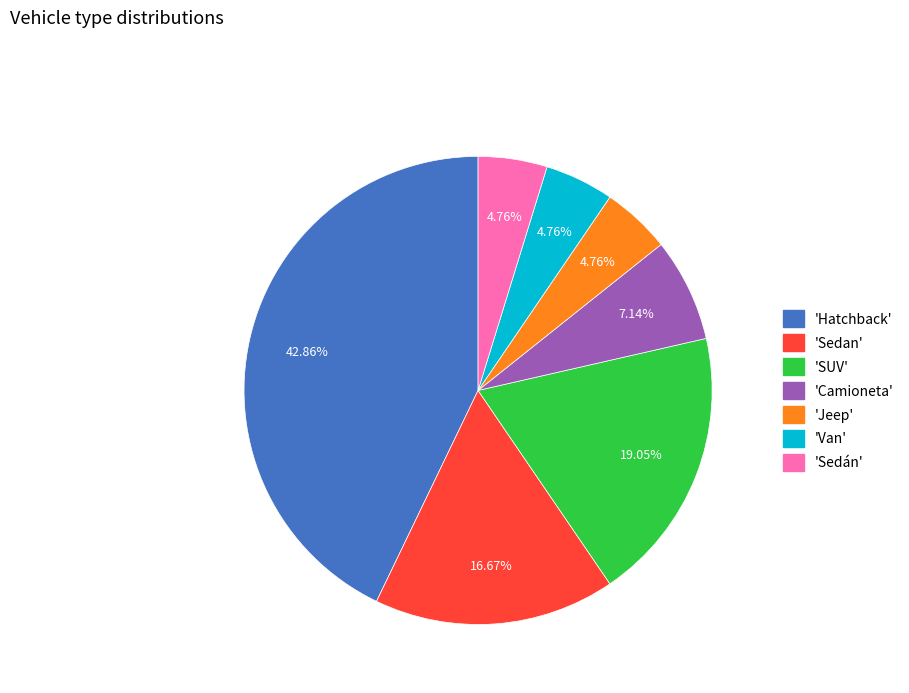

Does 'Camioneta' account for over 50% of the chart?

No